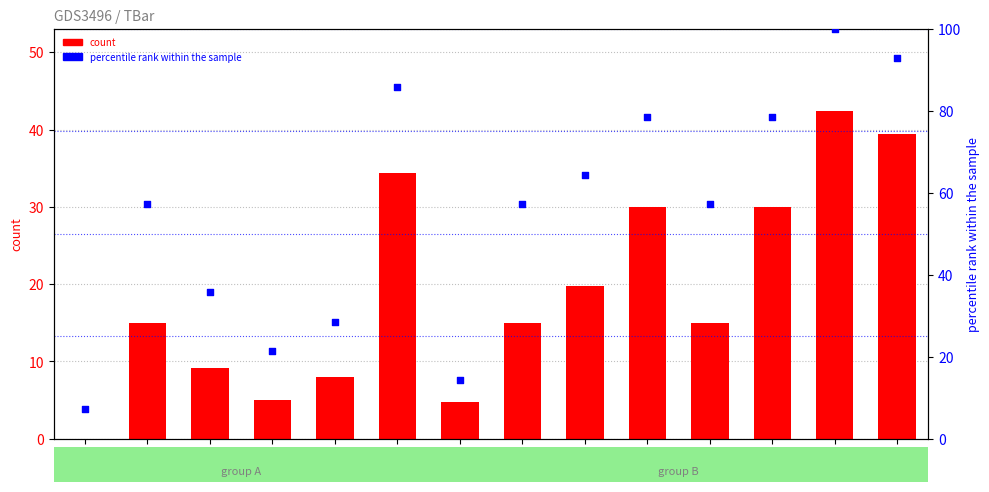

Which series reaches the minimum Y coordinate?

count